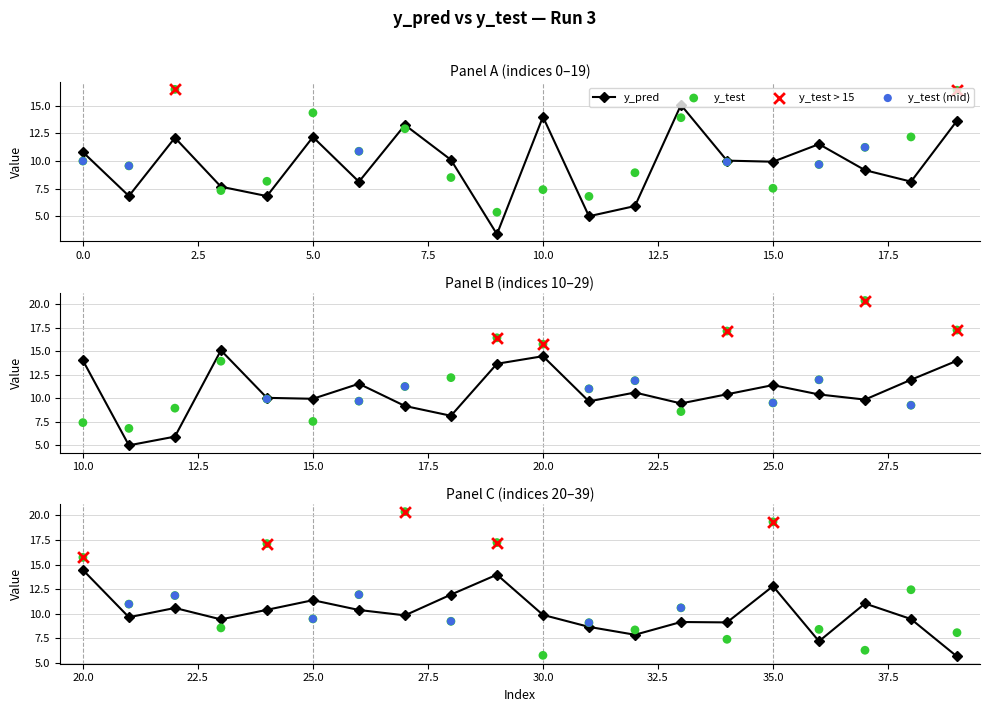

Is the value of y_test at 37 greater than the value of y_pred at 23?

No